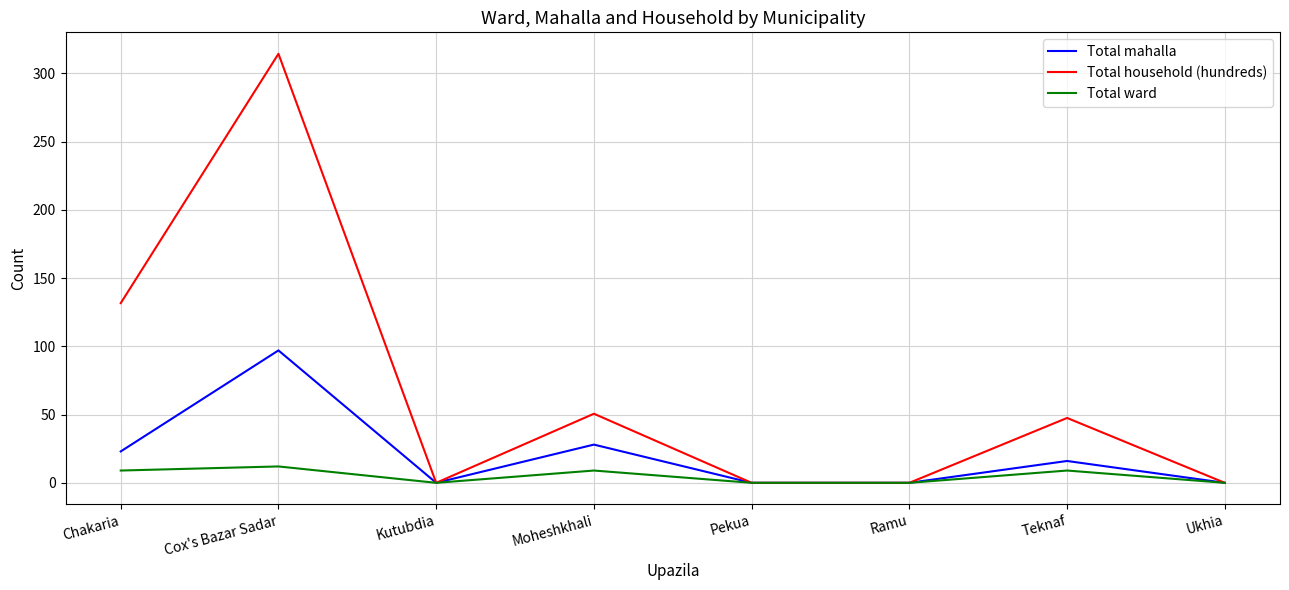

What position from the left is Ukhia?

8